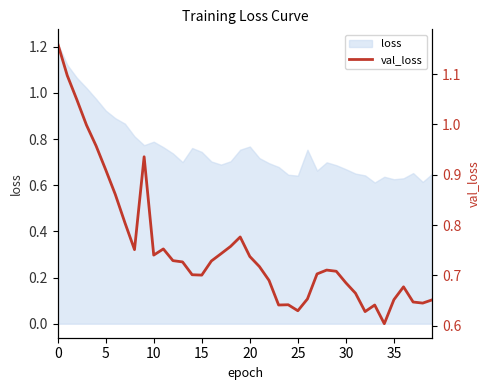

Which category has the lowest value across all series?

34